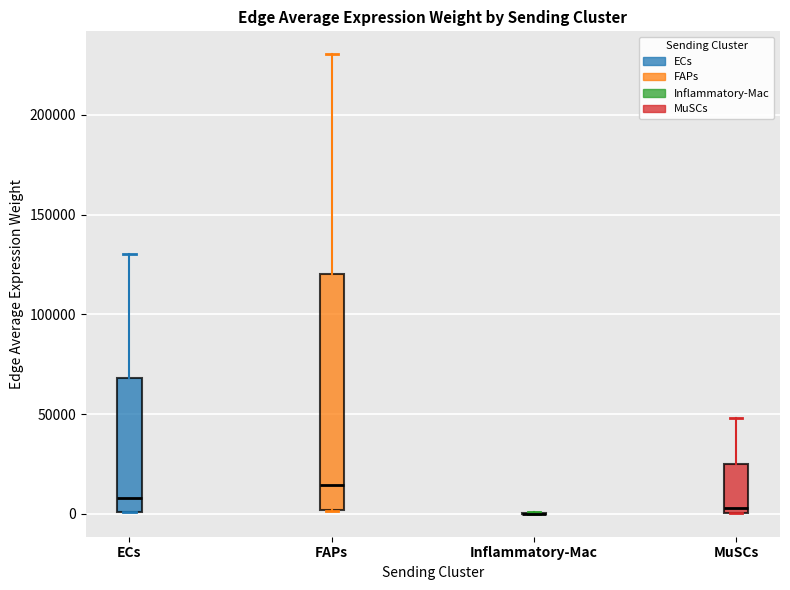

Where is the lower edge of the box for ECs on the y-axis? The values are not printed on the chart, so give them approximately, as read against the axis.

0